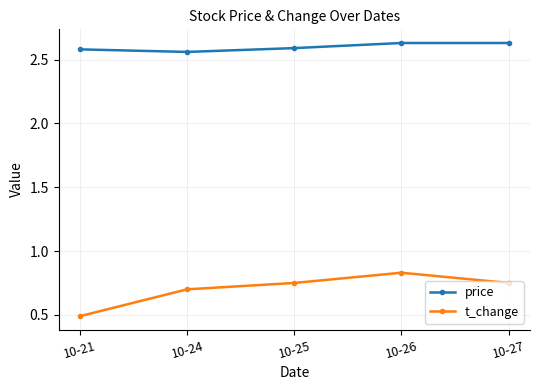

The value of t_change at 10-24 is 0.7. True or false?

True